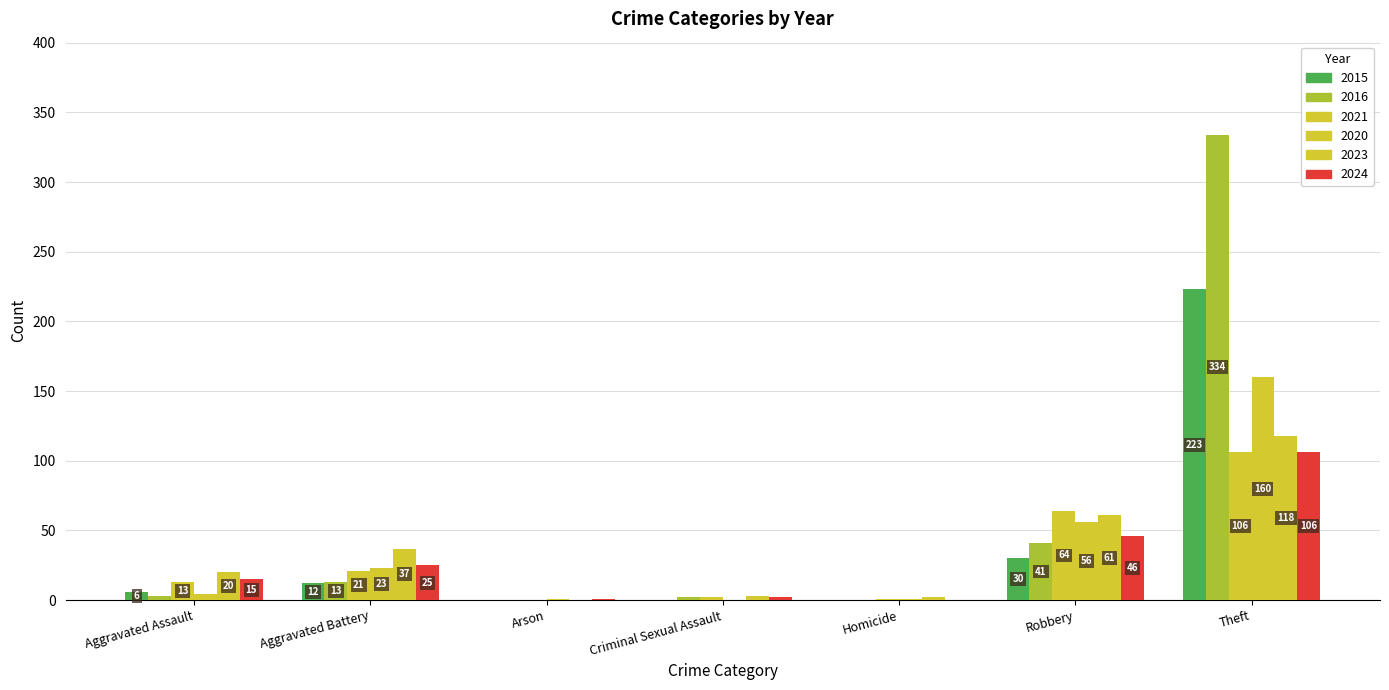

True or false: 2020 has a value of 38 at Robbery.

False